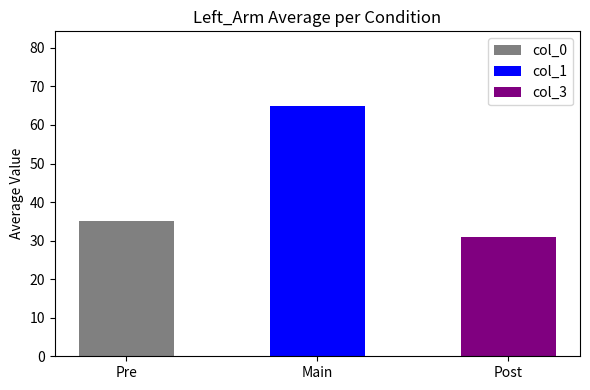

Is the value of col_1 at 79 greater than the value of col_0 at 66?

Yes